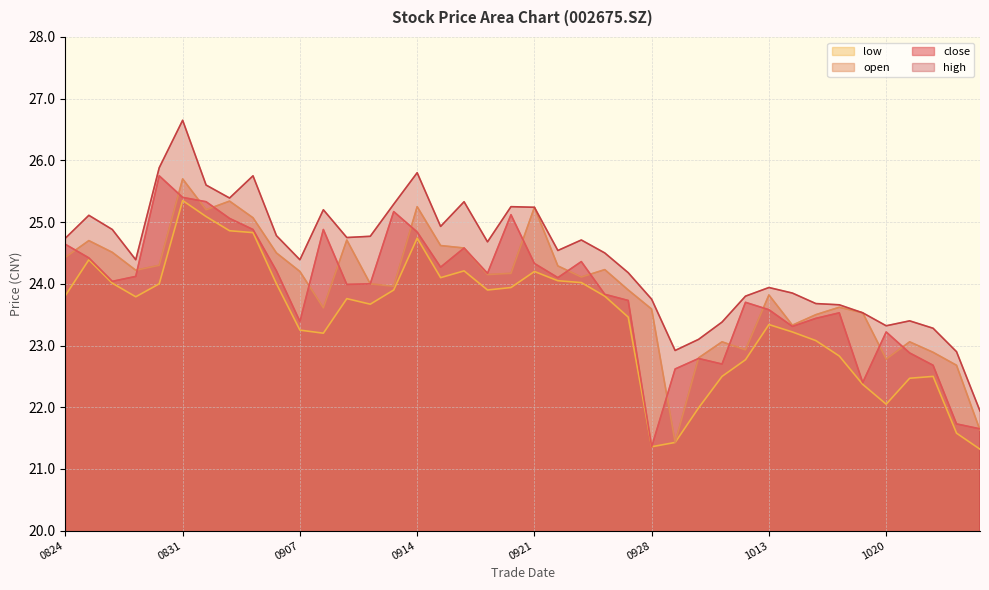

What is the minimum value shown in the chart?

21.3